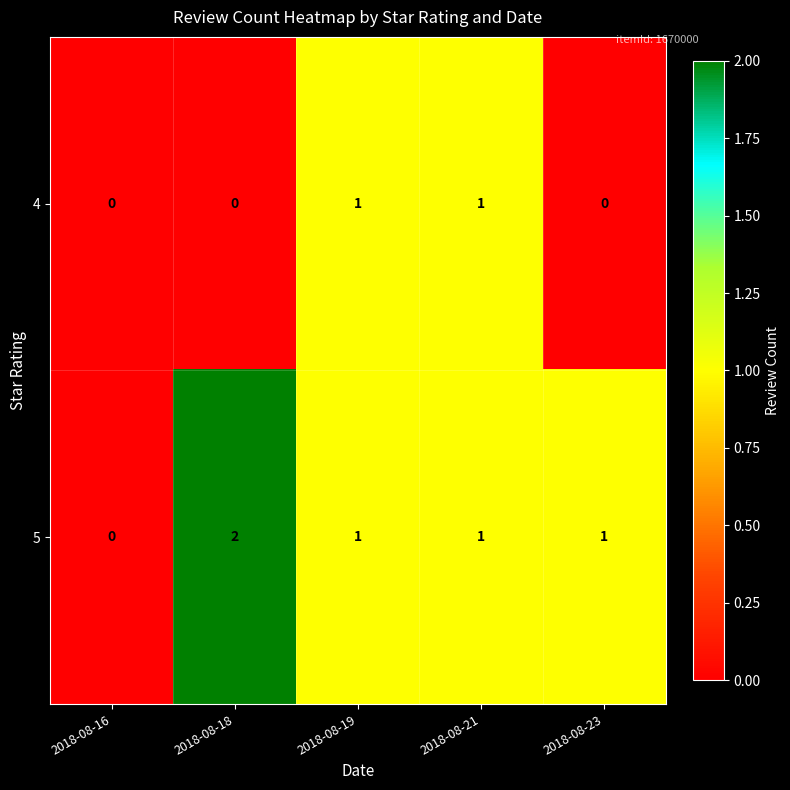

Which series has the largest range (max minus min)?

5